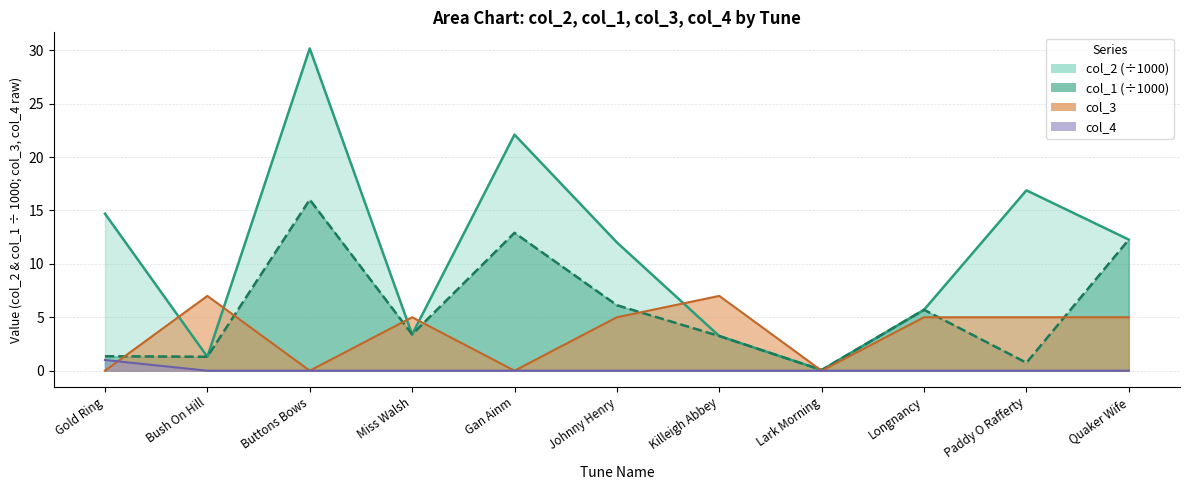

Between Johnny Henry and Longnancy, which series saw the biggest shift?

col_2 (÷1000)